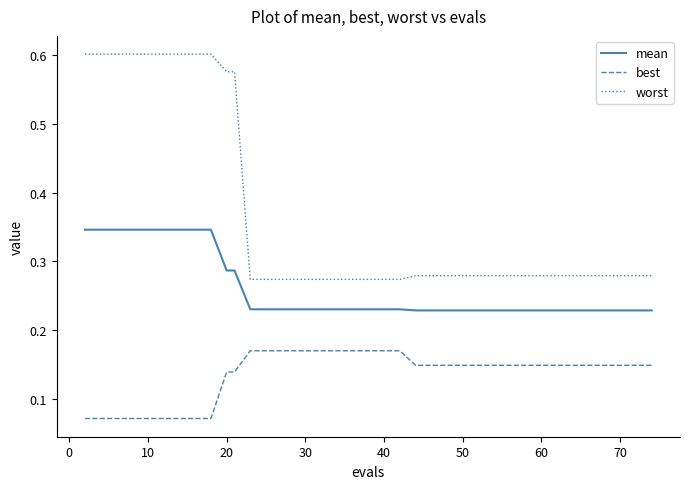

True or false: best and mean cross at least once.

False